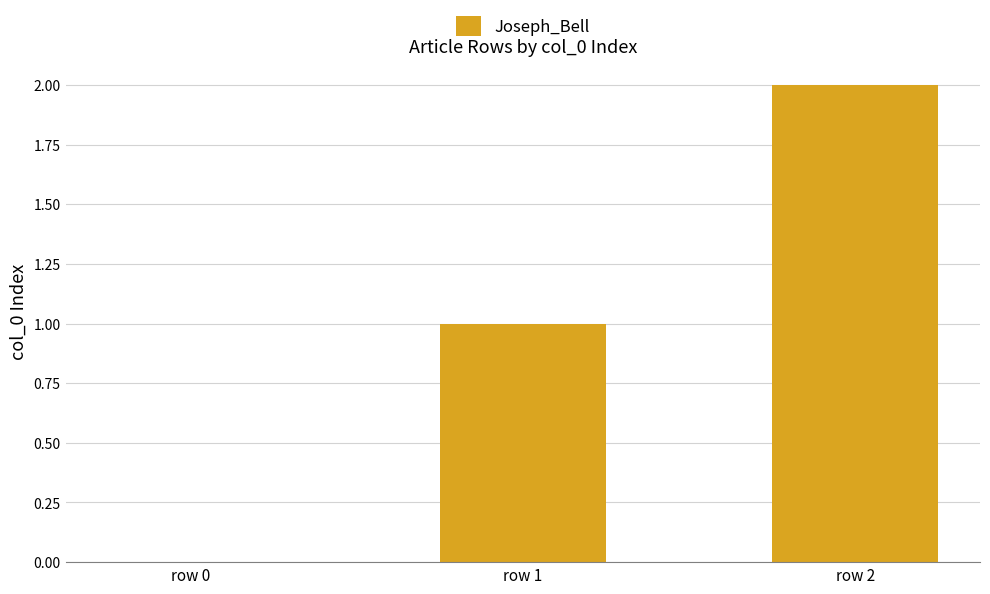

The chart shows a value of 0 at row 0. True or false?

True